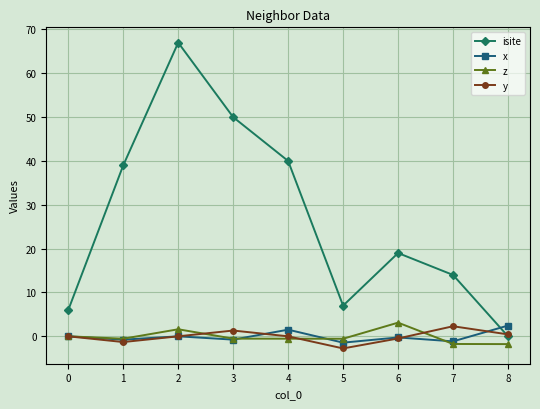

True or false: isite has more than 1 interior local peaks.

True